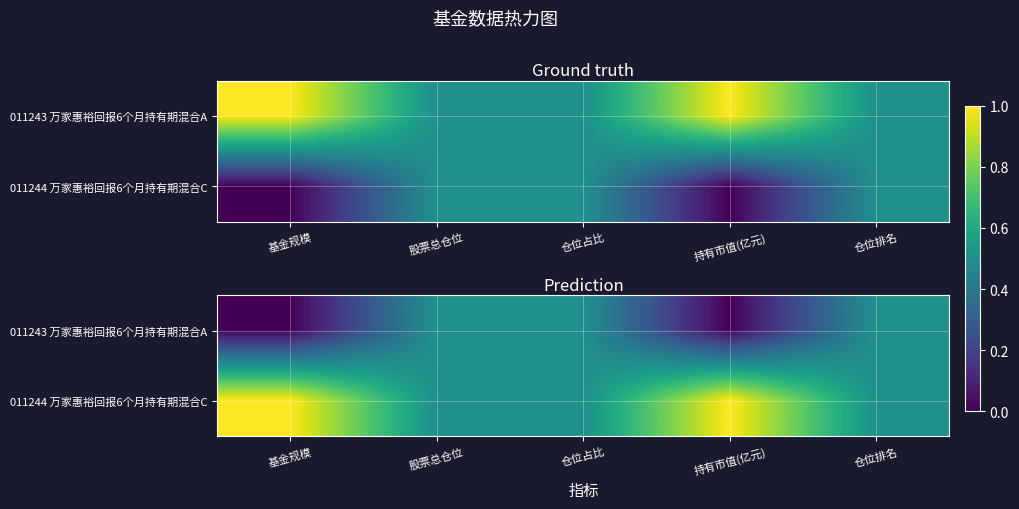

At which label is 011243 万家惠裕回报6个月持有期混合A closest to 0?

基金规模